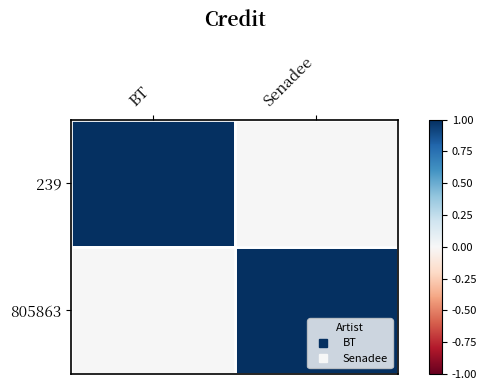

Reading right to left, extract all data points from this chart.

239: Senadee=0	BT=1
805863: Senadee=1	BT=0